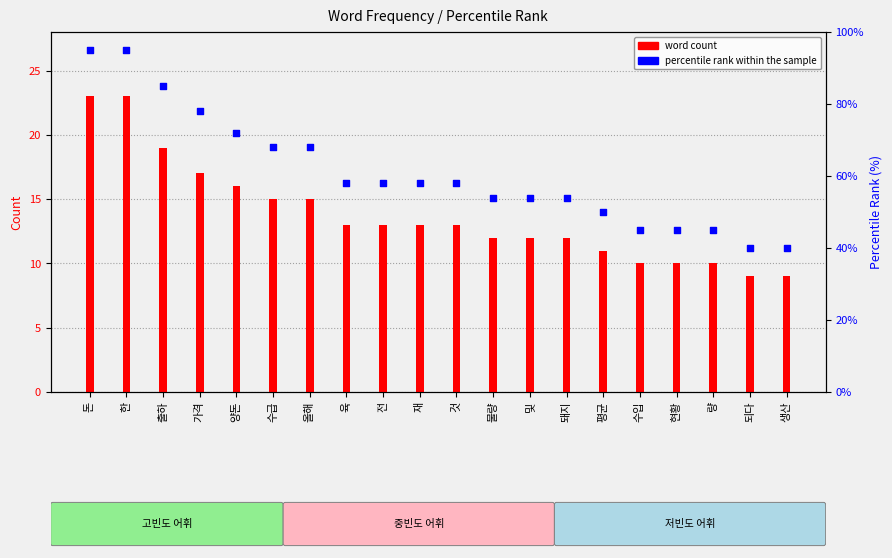

Which series has the largest total across all categories?

percentile rank within the sample